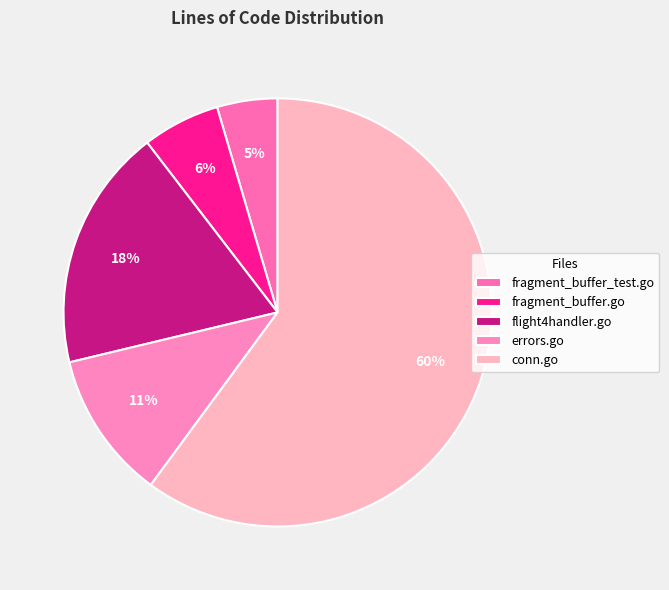

What is the ratio of the value at fragment_buffer_test.go to the value at fragment_buffer.go?

0.8